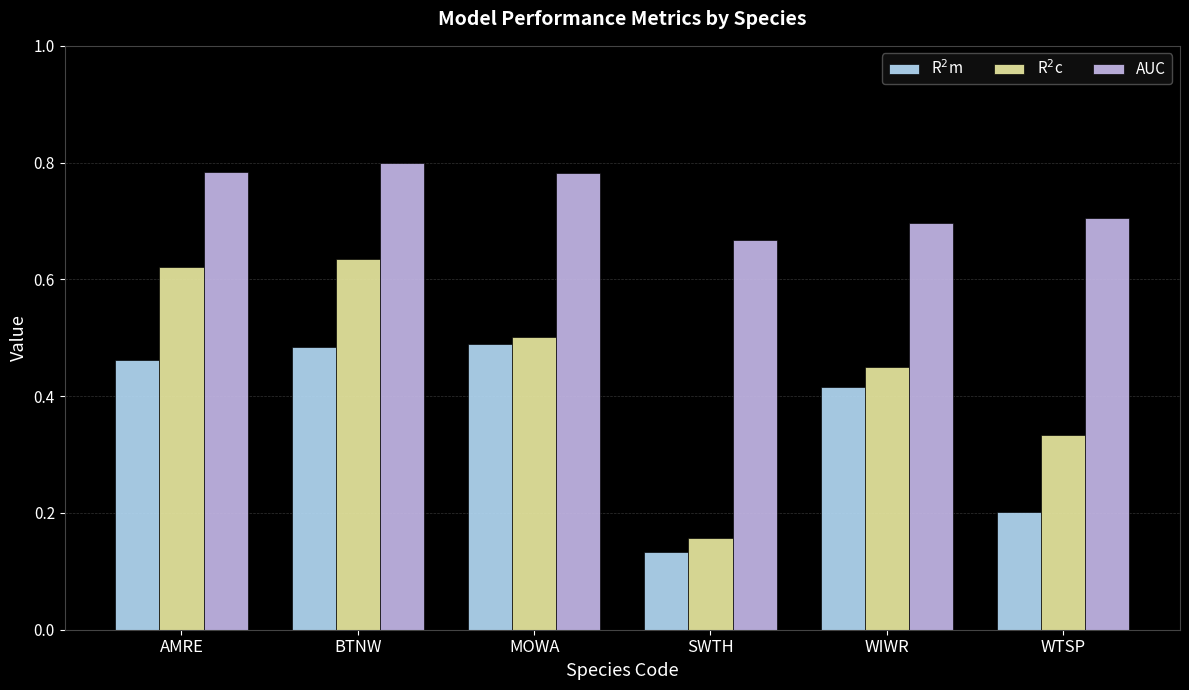

Which series has the largest total across all categories?

AUC